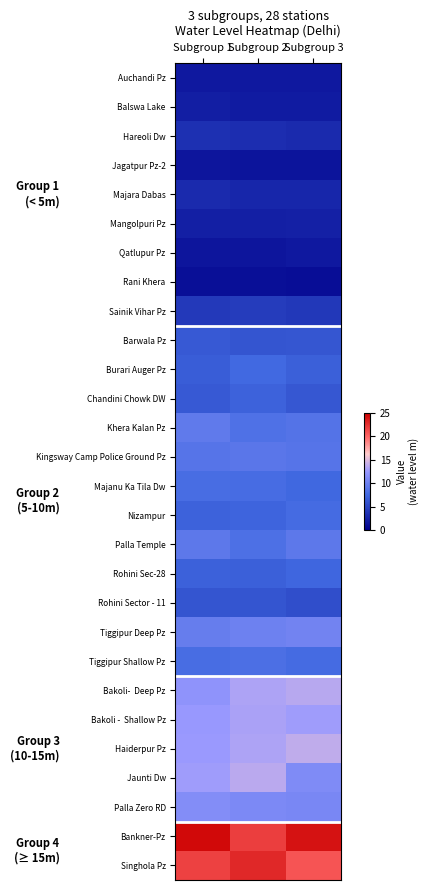

Which series has the largest total across all categories?

Bankner-Pz